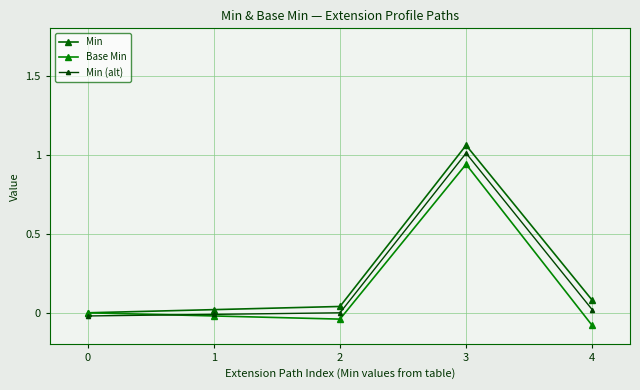

Which series has the widest spread of values?

Min